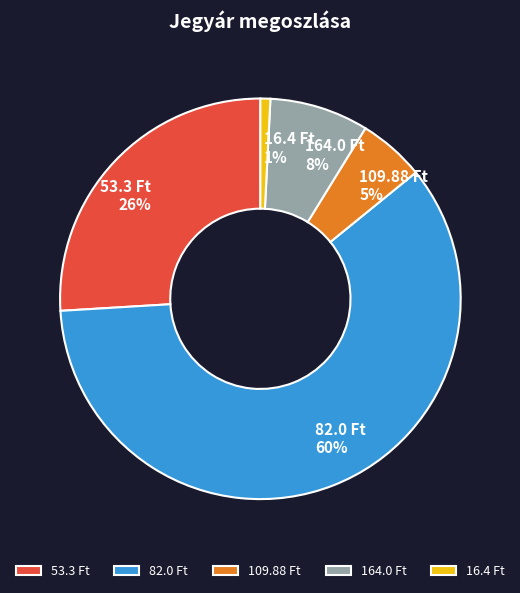

Which category has the smallest portion of the pie?

16.4 Ft